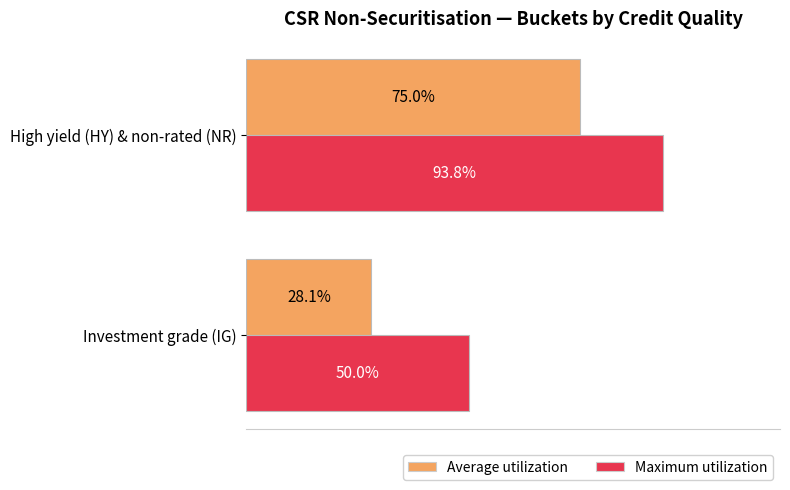

Where is Maximum utilization nearest to the value 71?

Investment grade (IG)